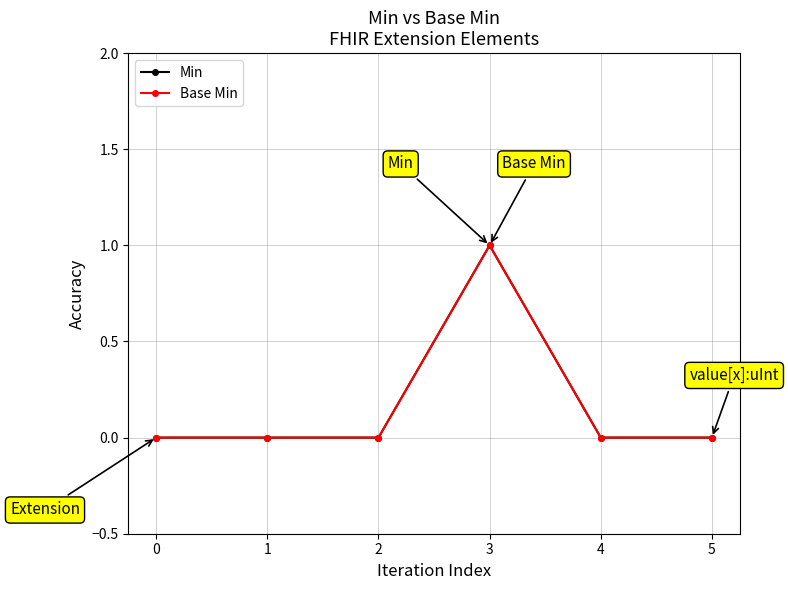

Is this an area chart (filled region under the line)?

No